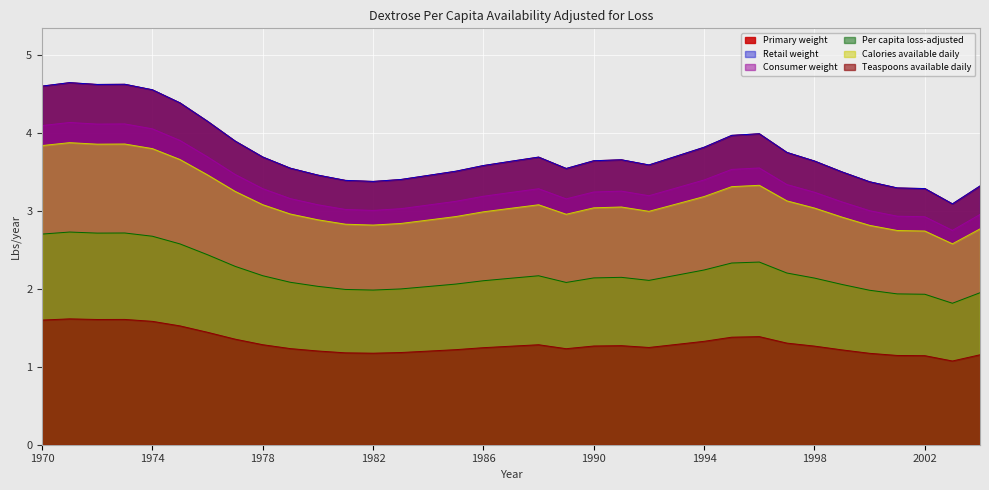

The value of Consumer weight at 1971 is 4.1. True or false?

True